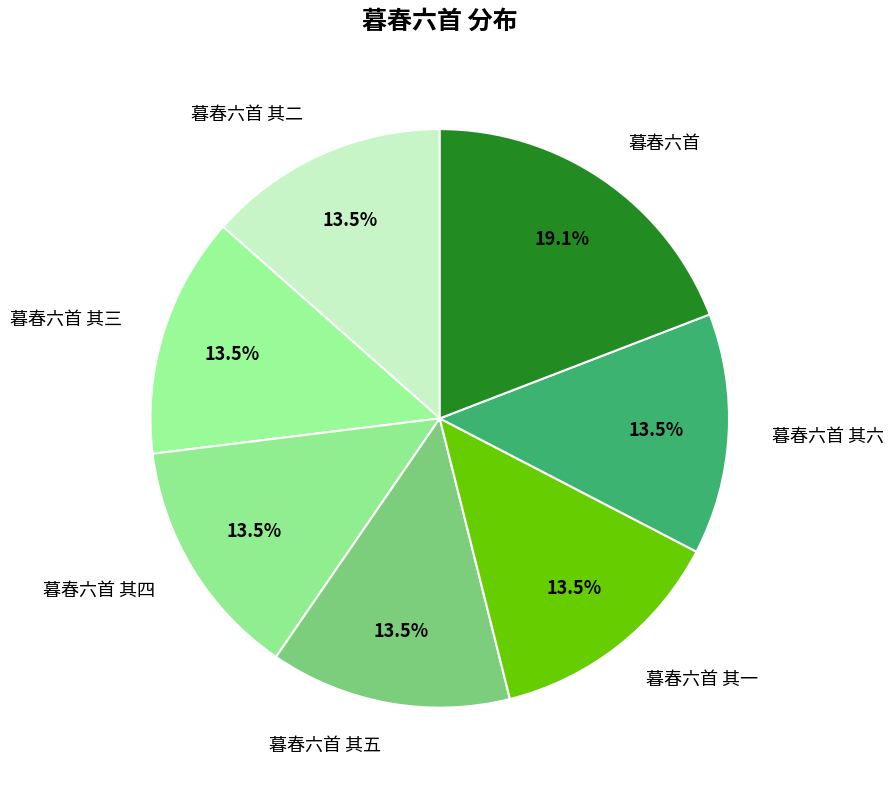

Which slice is the largest?

暮春六首